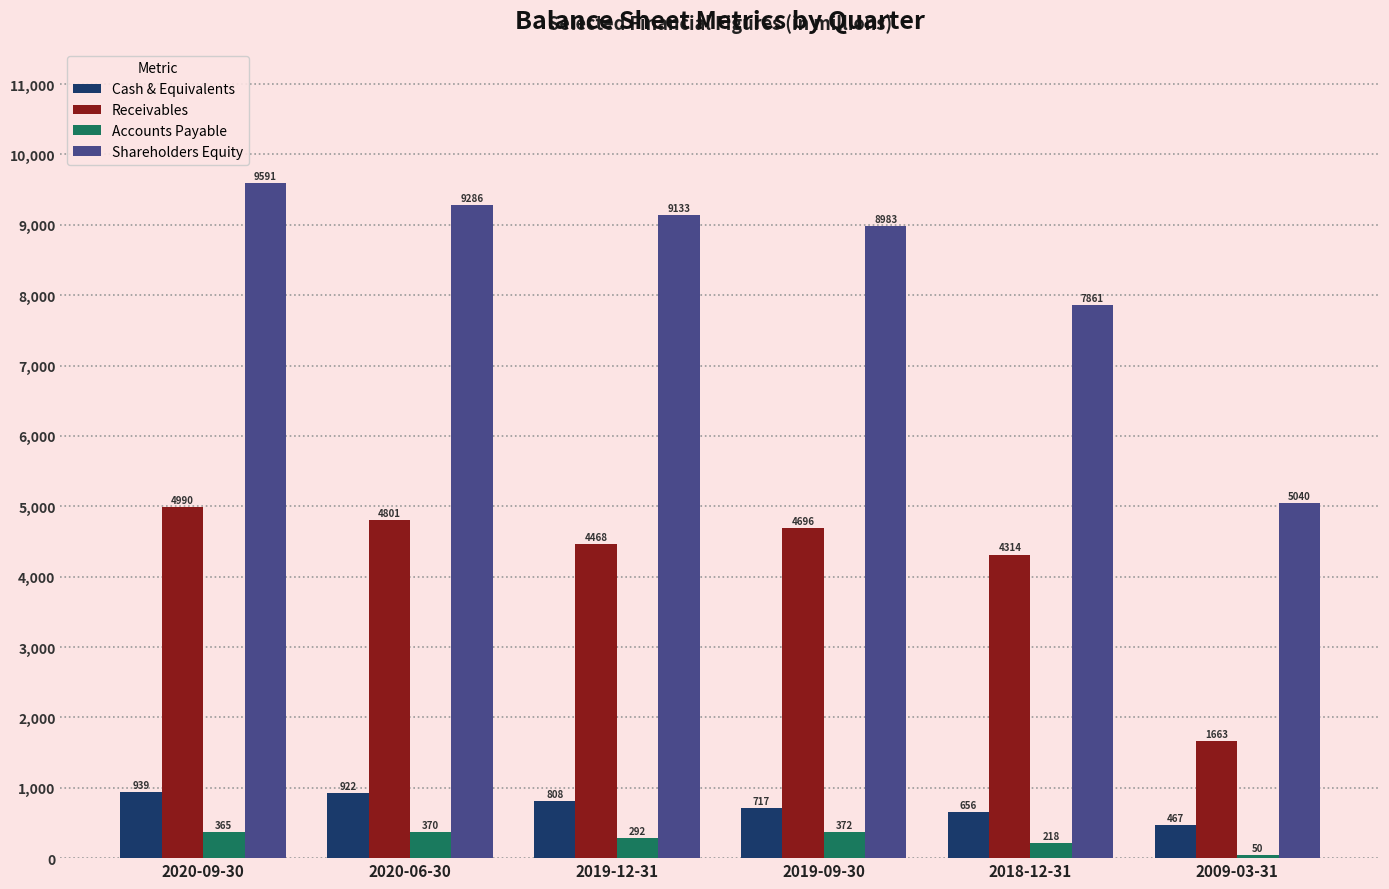

What is the difference between the maximum and minimum values in the Cash & Equivalents series?

471.6